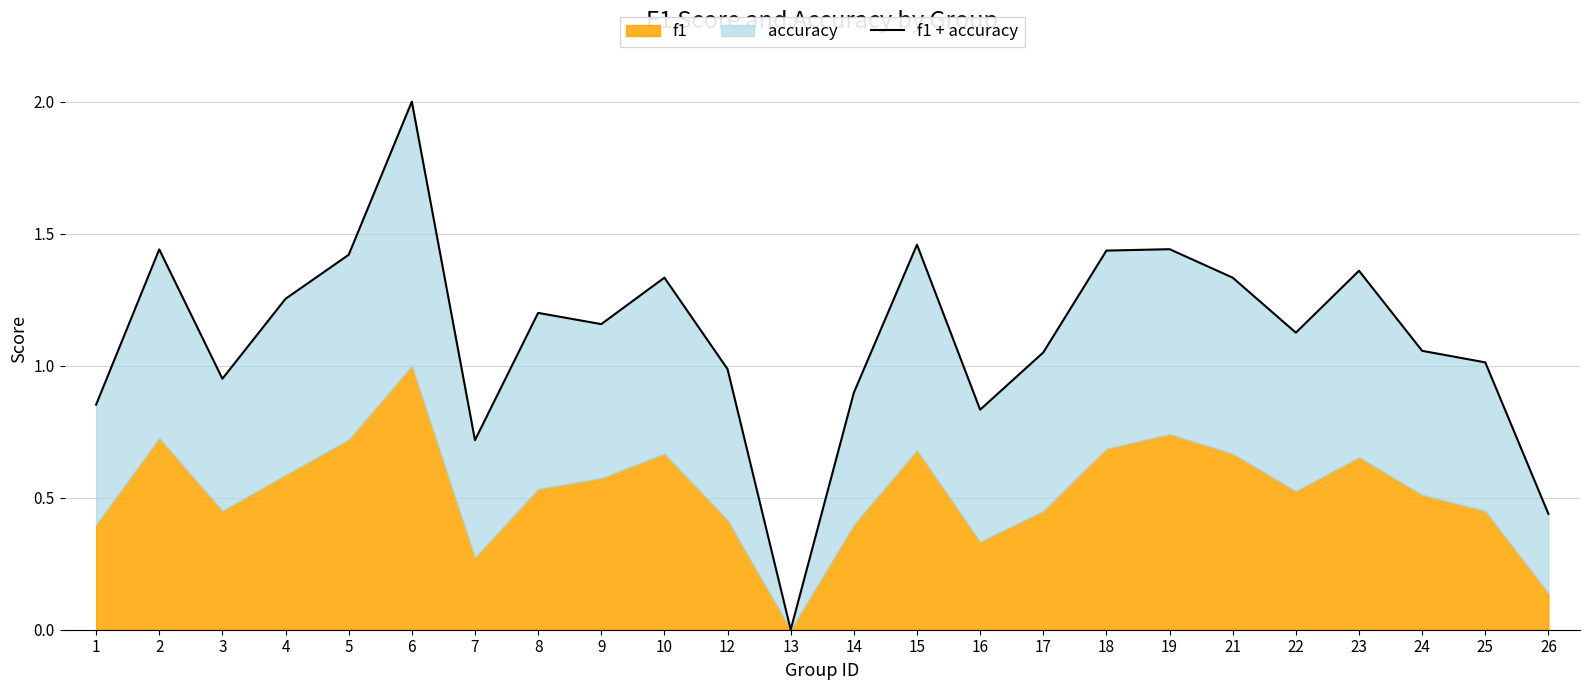

How many interior local valleys (lower than both neighbors) does the data have?

6